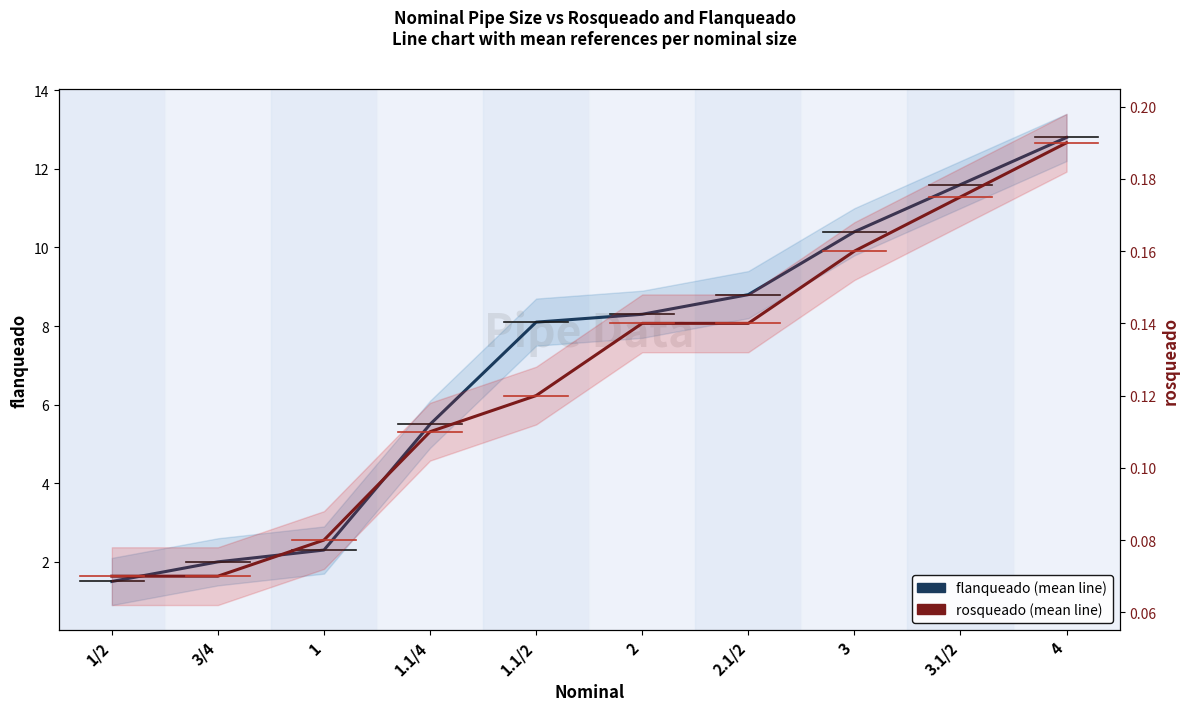

What is the spread (max minus min) of values at 3/4?

1.9